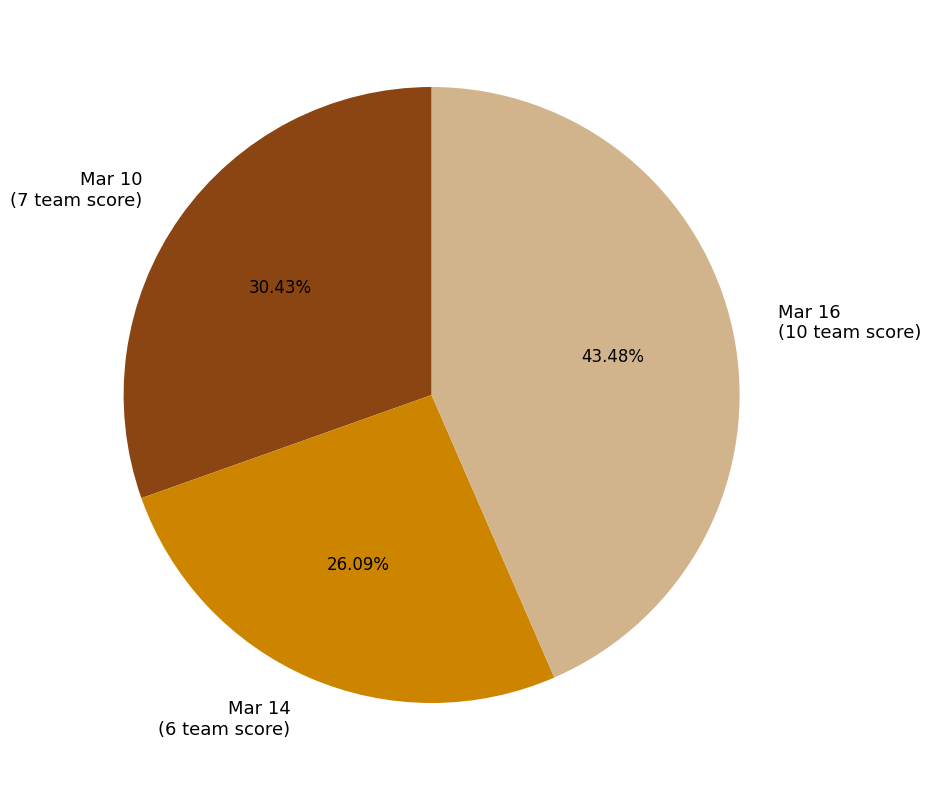

To the nearest percent, what portion does Mar 10 represent?

30%